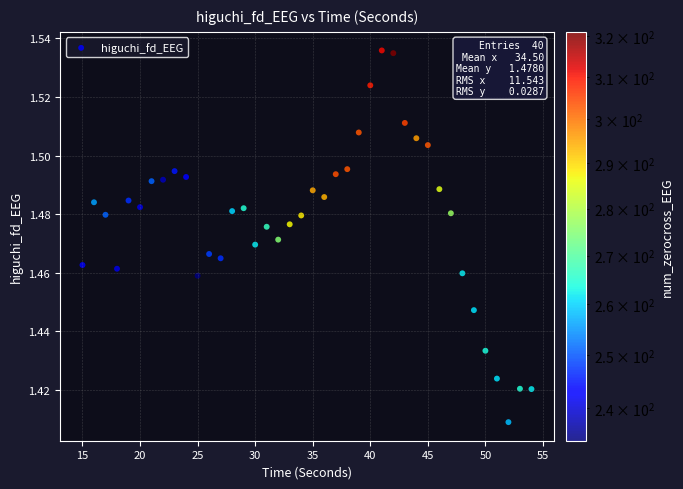

What is the range of X values (max minus min)?

39.0